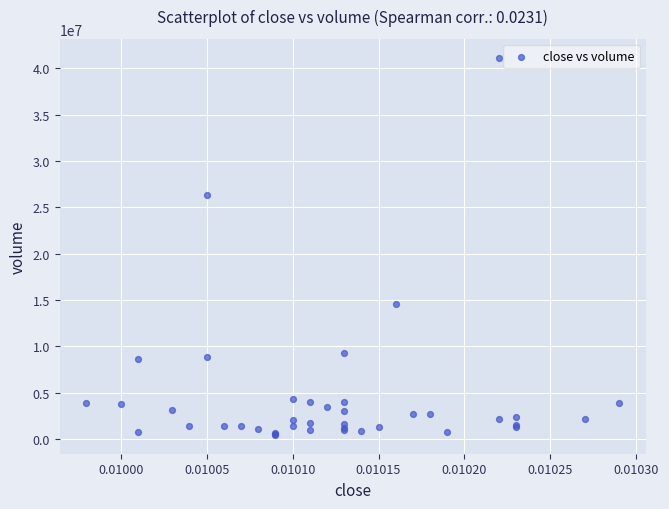

What Y value in the scatter plot is closest to 20806542?

26296480